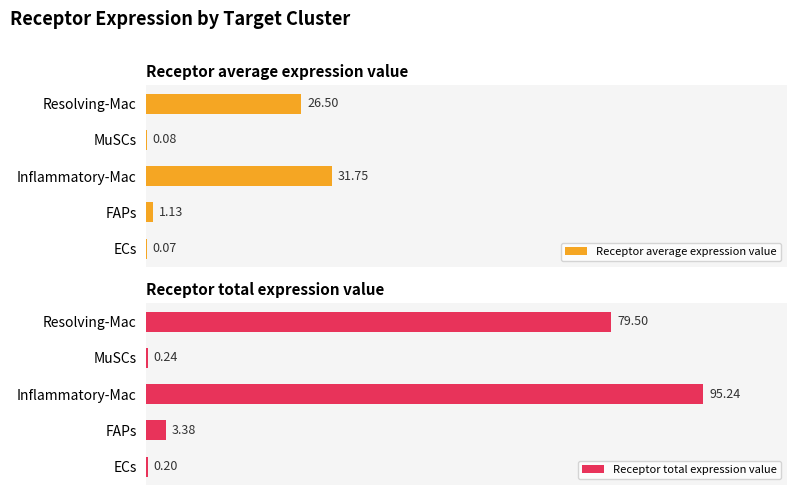

Where is Receptor total expression value nearest to the value 47?

Resolving-Mac